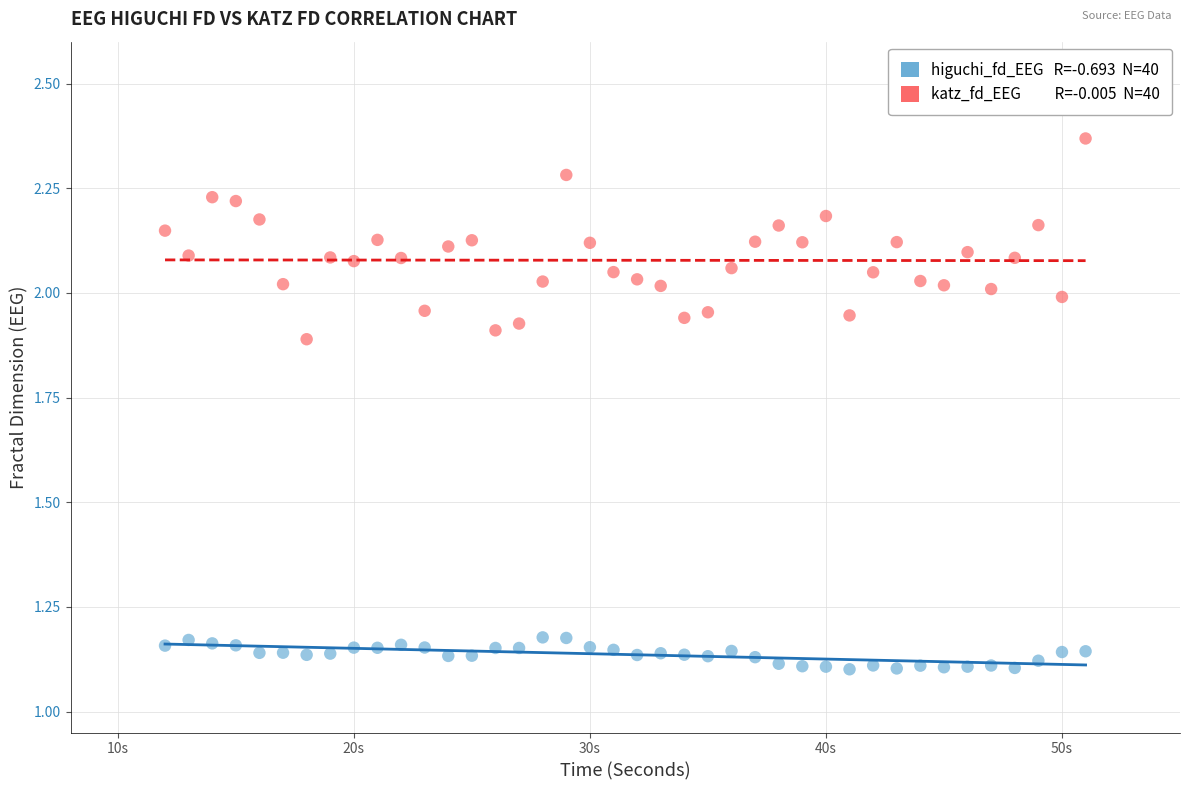

Across all data points, what is the range of Y values (max minus min)?

1.3